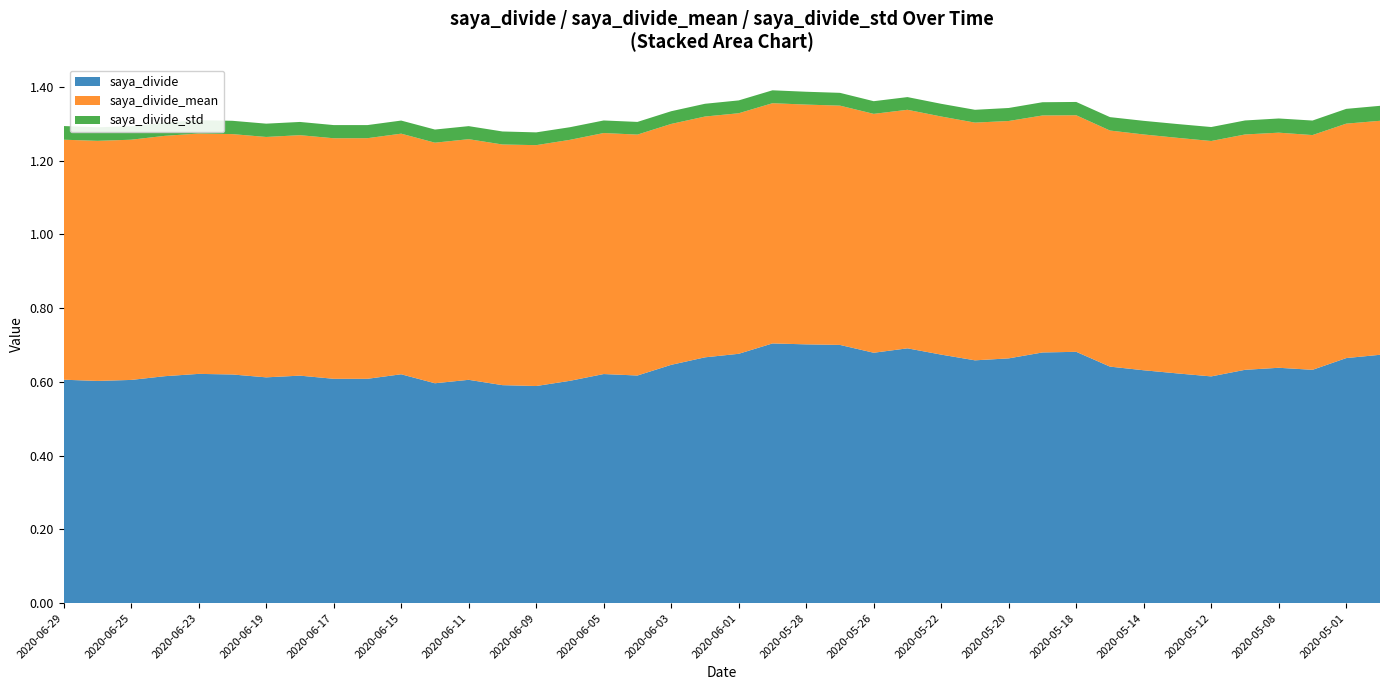

Reading right to left, what are all the values shown in this chart?

saya_divide: 0.7	0.7	0.6	0.6	0.6	0.6	0.6	0.6	0.6	0.7	0.7	0.7	0.7	0.7	0.7	0.7	0.7	0.7	0.7	0.7	0.7	0.6	0.6	0.6	0.6	0.6	0.6	0.6	0.6	0.6	0.6	0.6	0.6	0.6	0.6	0.6	0.6	0.6	0.6	0.6
saya_divide_mean: 0.6	0.6	0.6	0.6	0.6	0.6	0.6	0.6	0.6	0.6	0.6	0.6	0.6	0.6	0.6	0.6	0.6	0.7	0.7	0.7	0.7	0.7	0.7	0.7	0.7	0.7	0.7	0.7	0.7	0.7	0.7	0.7	0.7	0.7	0.7	0.7	0.7	0.7	0.7	0.7
saya_divide_std: 0.0	0.0	0.0	0.0	0.0	0.0	0.0	0.0	0.0	0.0	0.0	0.0	0.0	0.0	0.0	0.0	0.0	0.0	0.0	0.0	0.0	0.0	0.0	0.0	0.0	0.0	0.0	0.0	0.0	0.0	0.0	0.0	0.0	0.0	0.0	0.0	0.0	0.0	0.0	0.0